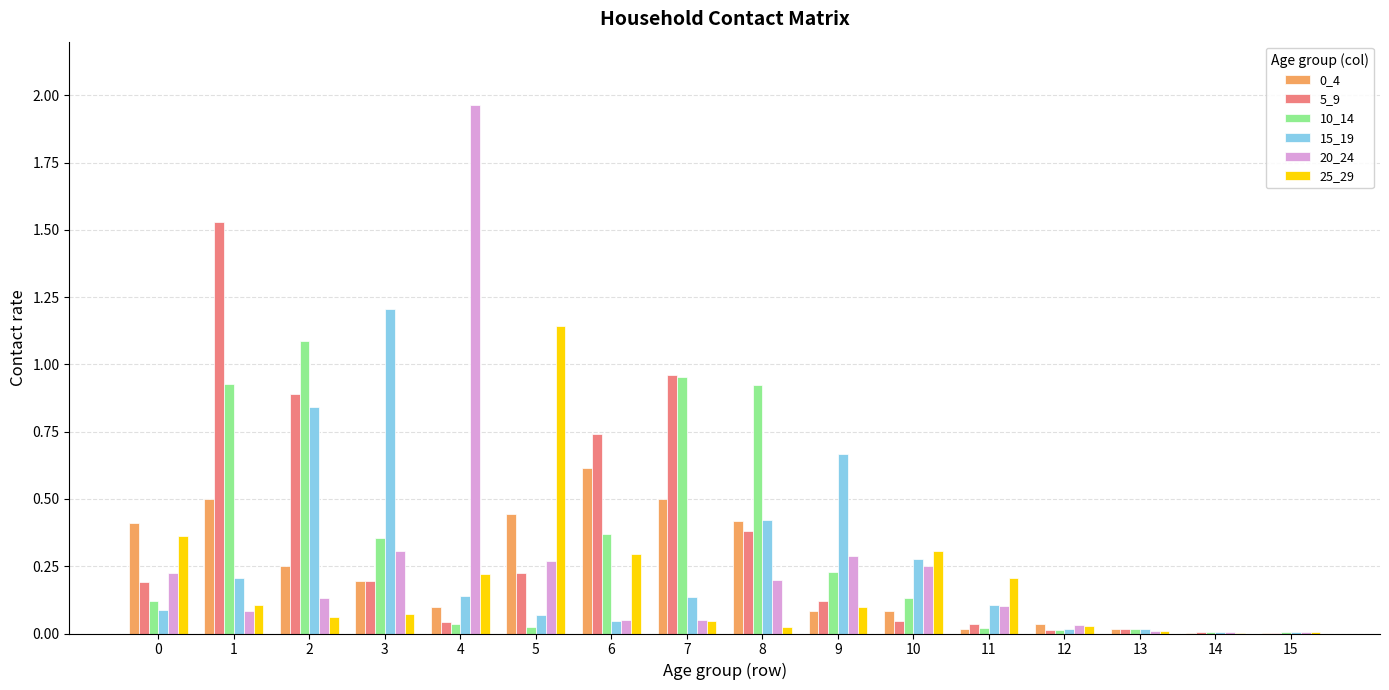

Is the value of 10_14 at 1 greater than the value of 25_29 at 5?

No